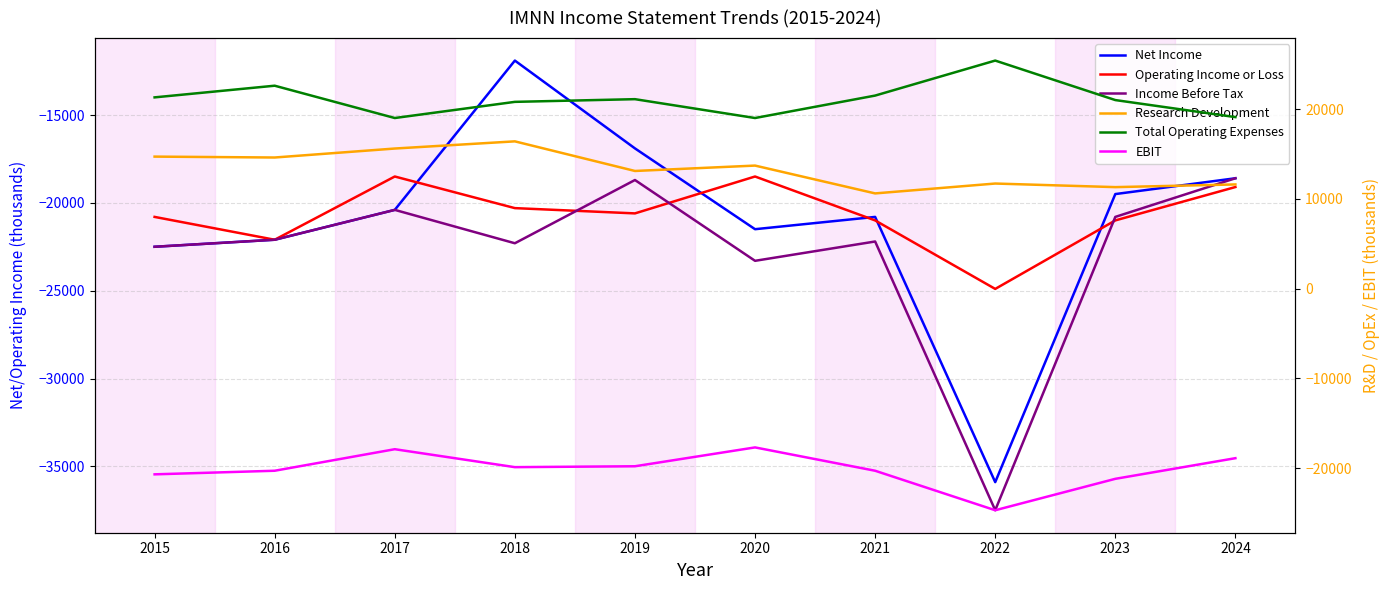

How many data points in Research Development are above 13700?

4